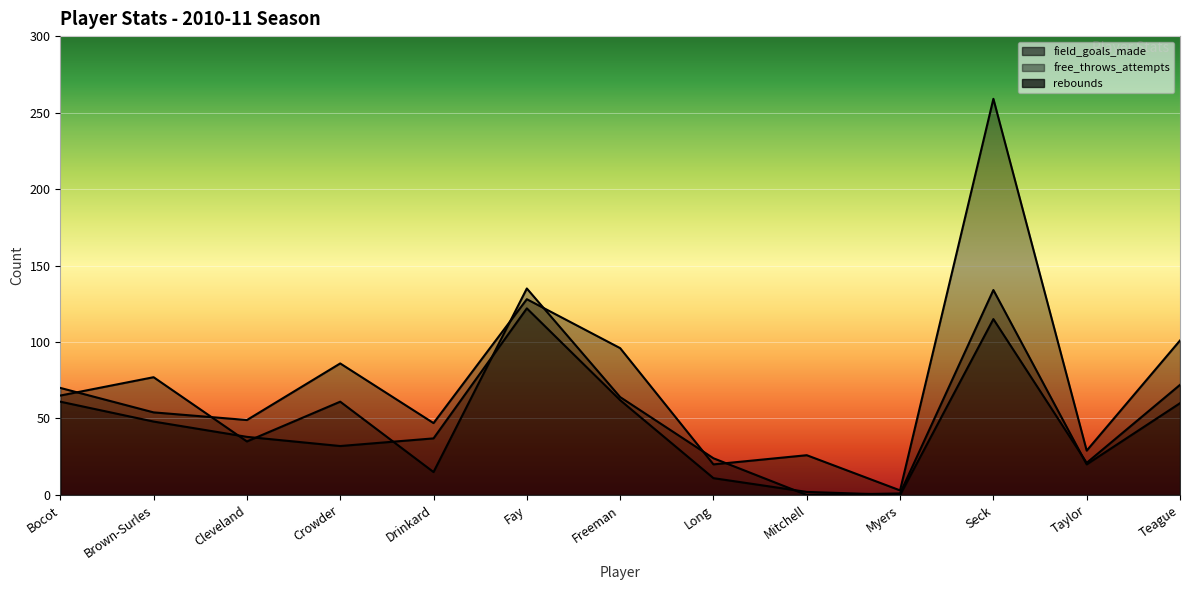

What is the difference between the second highest and minimum values in the field_goals_made series?

134